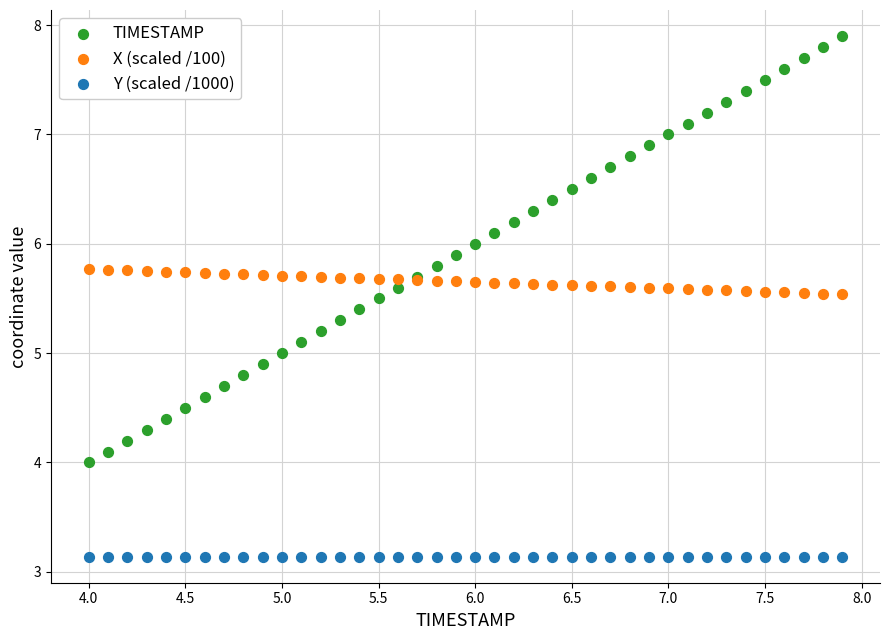

Which series reaches the maximum Y coordinate?

TIMESTAMP